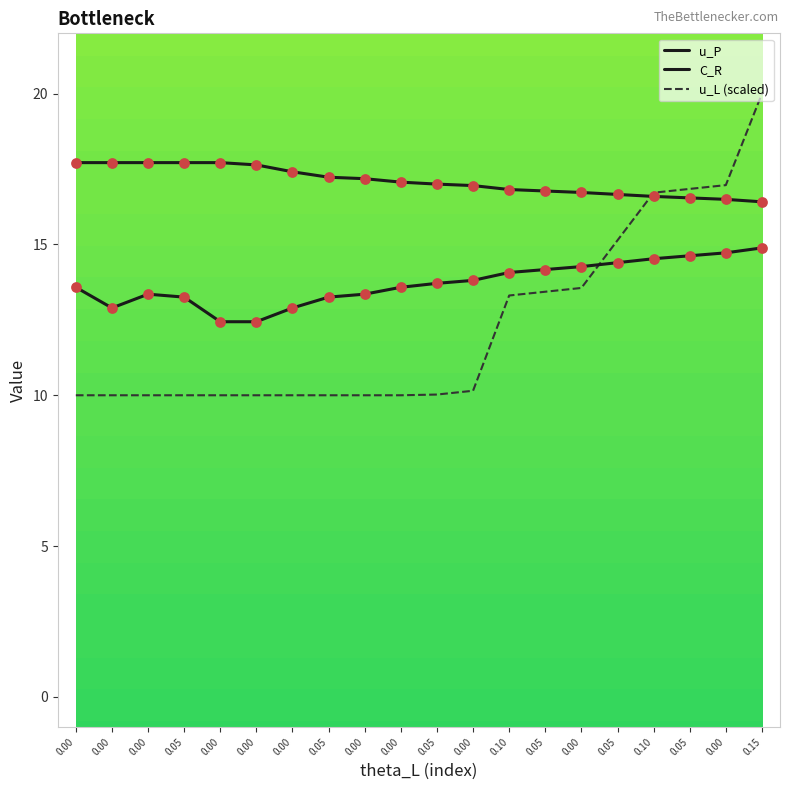

How many lines are shown in the chart?

3